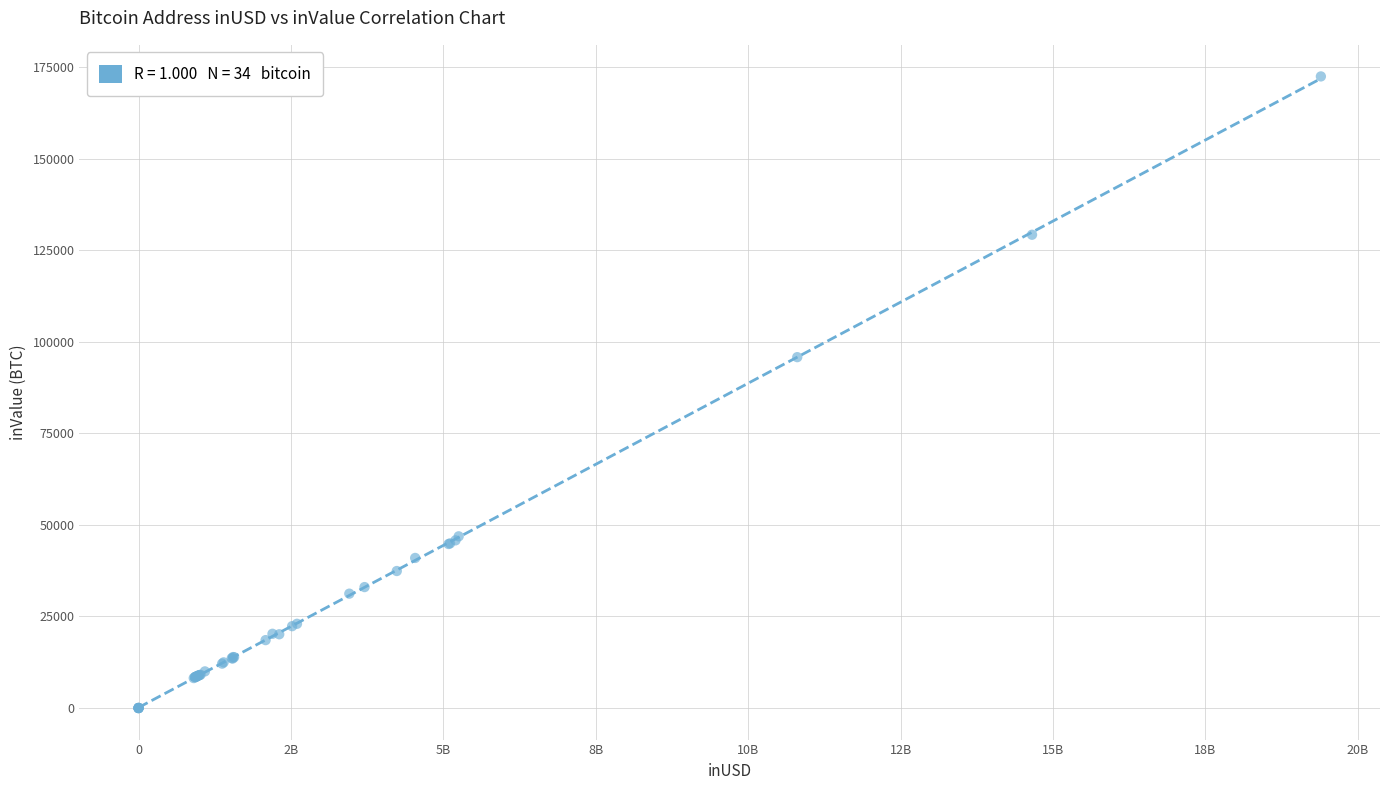

What Y value in the scatter plot is closest to 86251?

95826.5